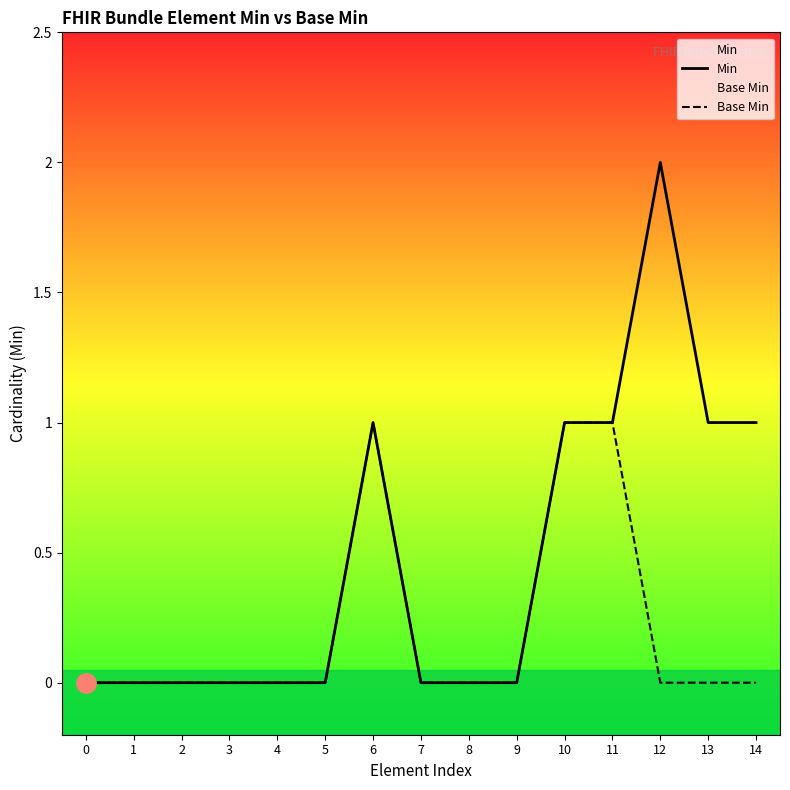

At how many categories does at least one series exceed 1?

1